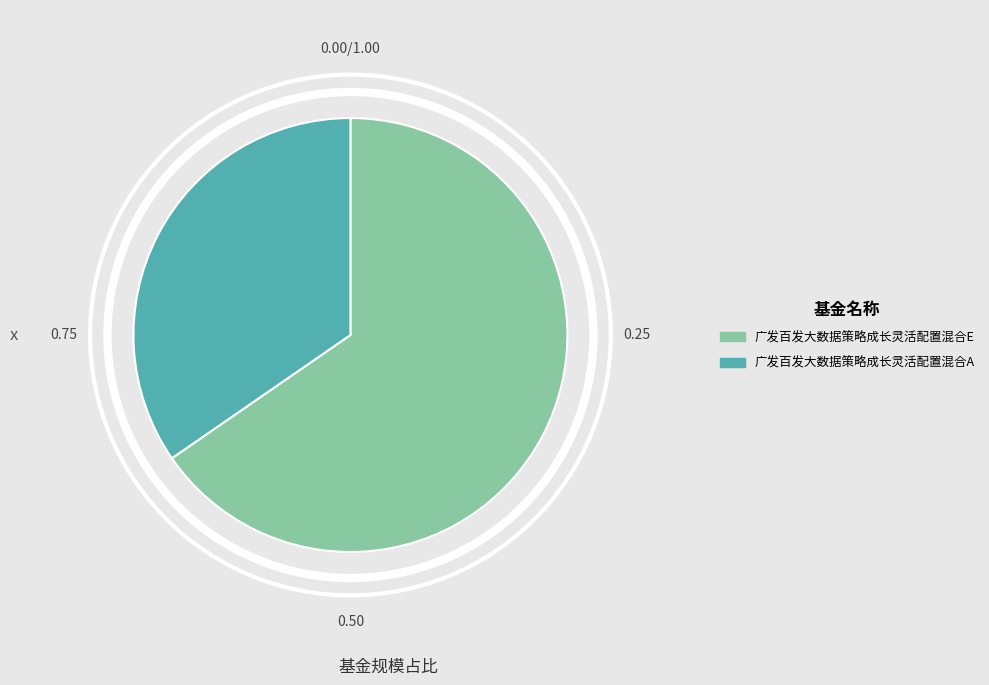

Is it true that 广发百发大数据策略成长灵活配置混合E is 77% of the pie?

False